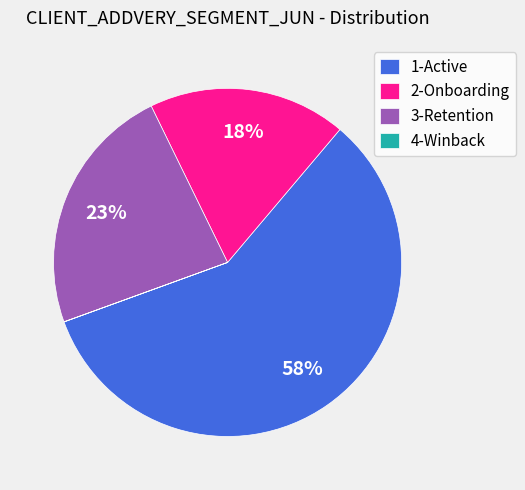

Is the sum of 3-Retention and 1-Active greater than half?

Yes